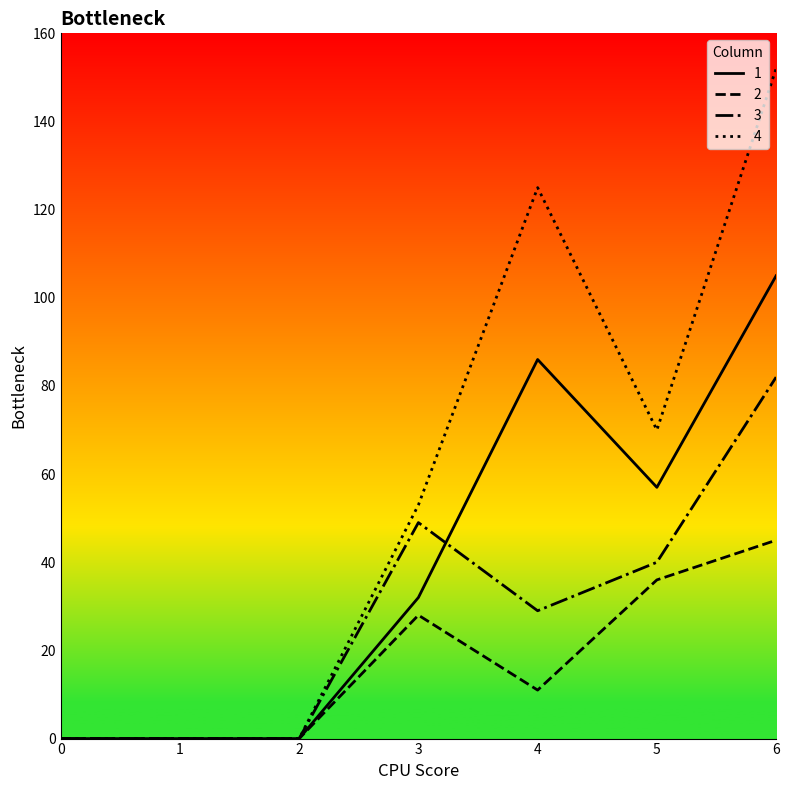

At which category is the sum across all series the highest?

6